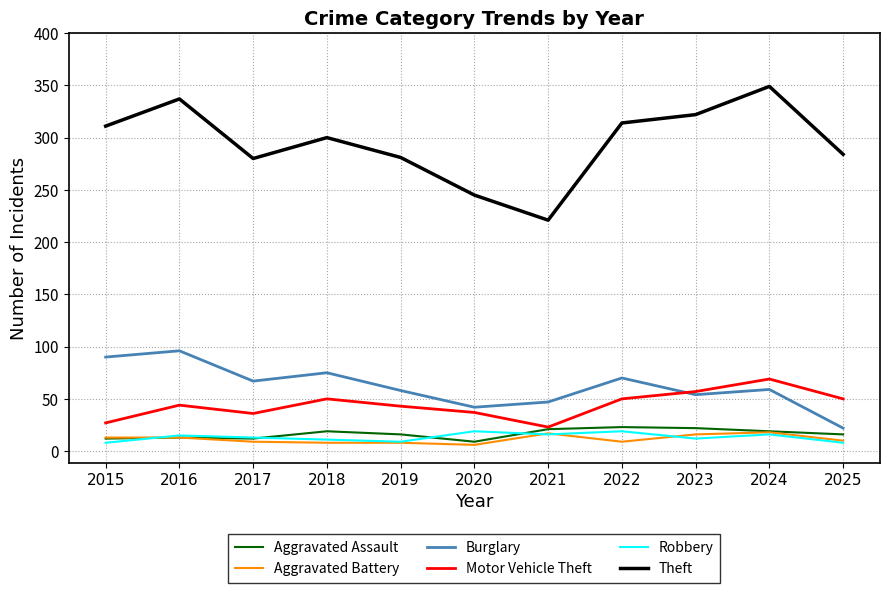

What are all the series names shown in the legend?

Aggravated Assault, Aggravated Battery, Burglary, Motor Vehicle Theft, Robbery, Theft